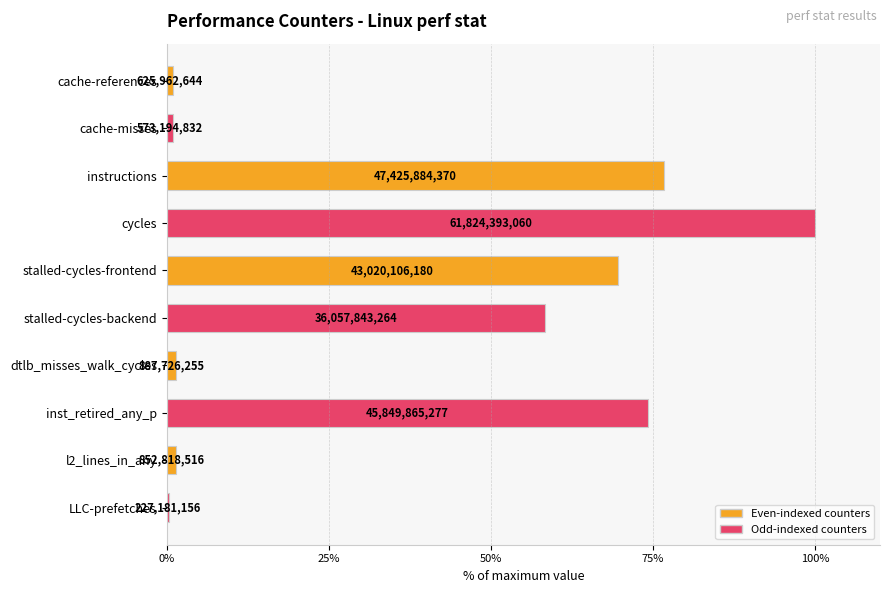

Rank the categories by value from highest to lowest.

cycles, instructions, inst_retired_any_p, stalled-cycles-frontend, stalled-cycles-backend, dtlb_misses_walk_cycles, l2_lines_in_any, cache-references, cache-misses, LLC-prefetches